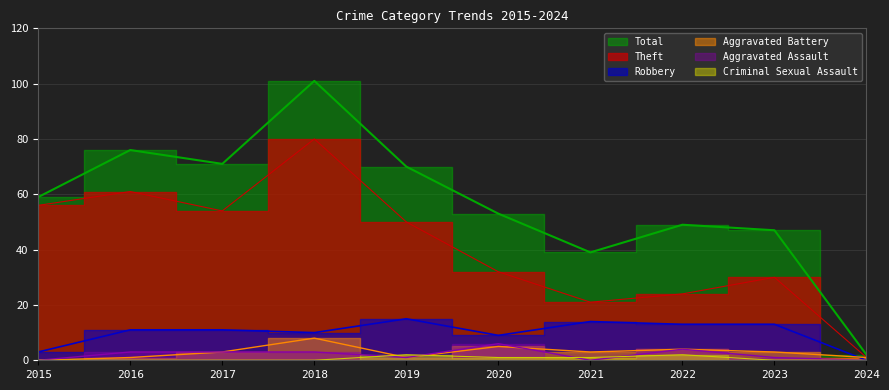

How many data points in Total are less than 59?

5